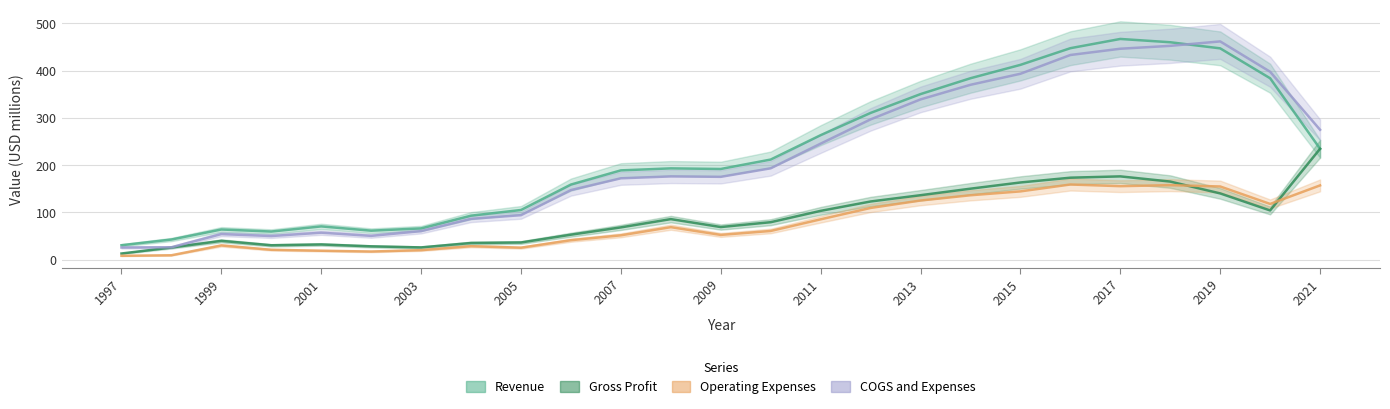

True or false: Operating Expenses and Revenue intersect in this chart.

False